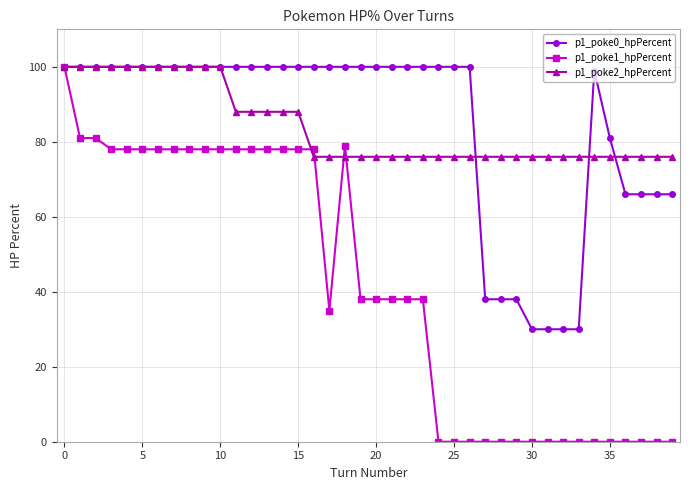

Which series has the largest range (max minus min)?

p1_poke1_hpPercent